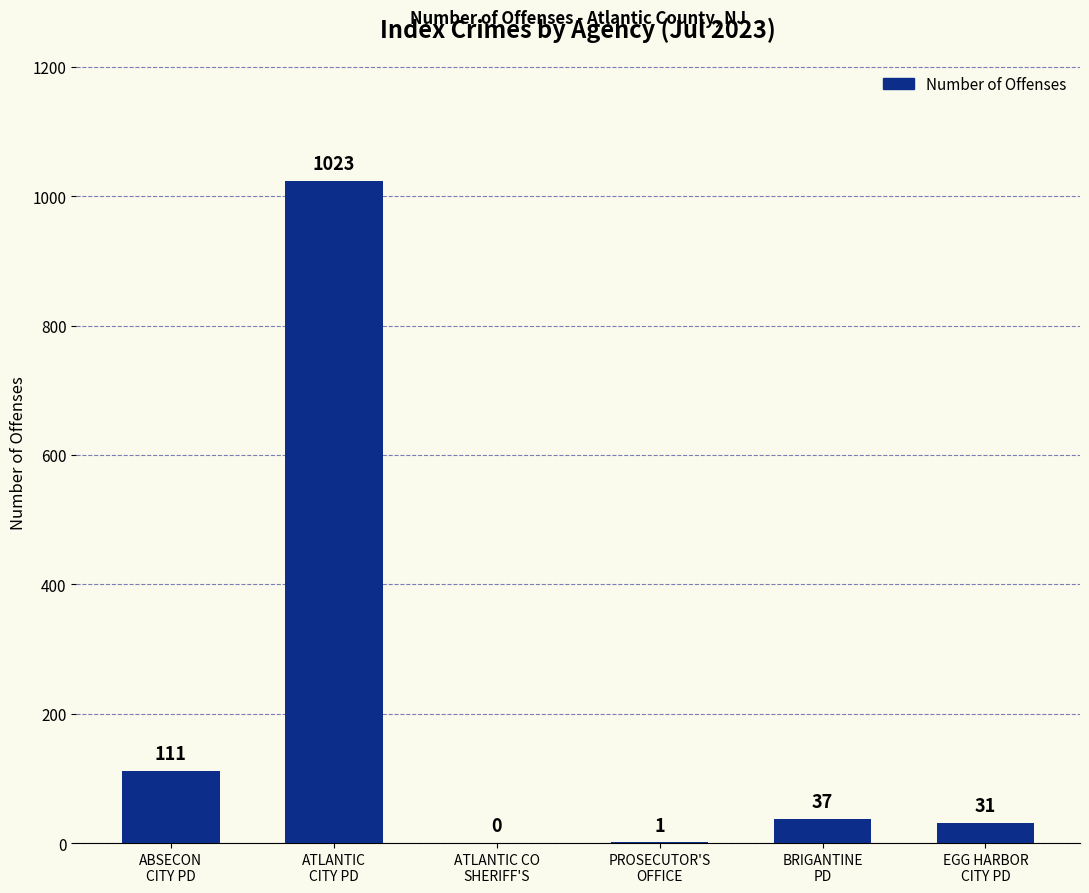

Which has a higher value, EGG HARBOR
CITY PD or PROSECUTOR'S
OFFICE?

EGG HARBOR
CITY PD